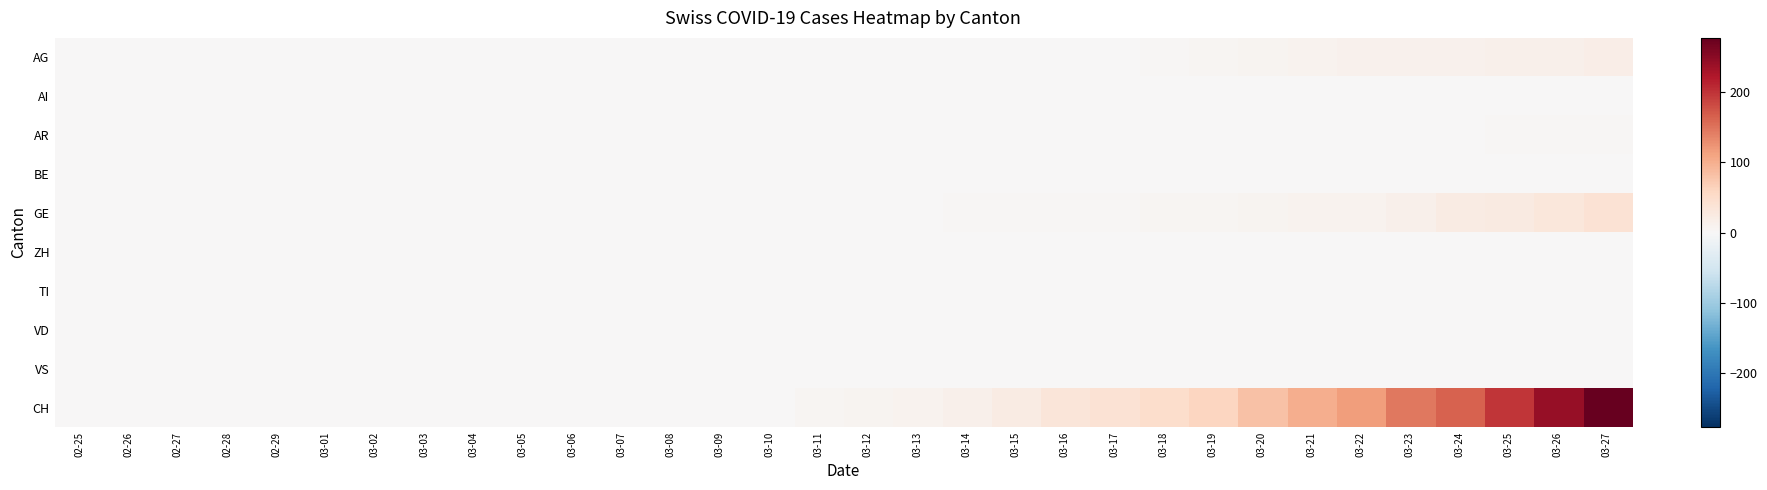

Between 03-13 and 02-29, which is larger?

03-13